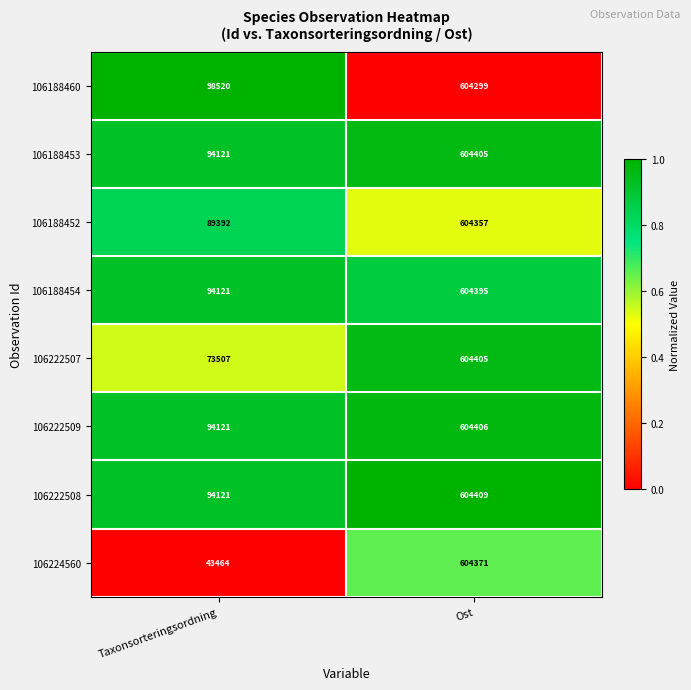

Where is 106188454 nearest to the value 349258?

Taxonsorteringsordning